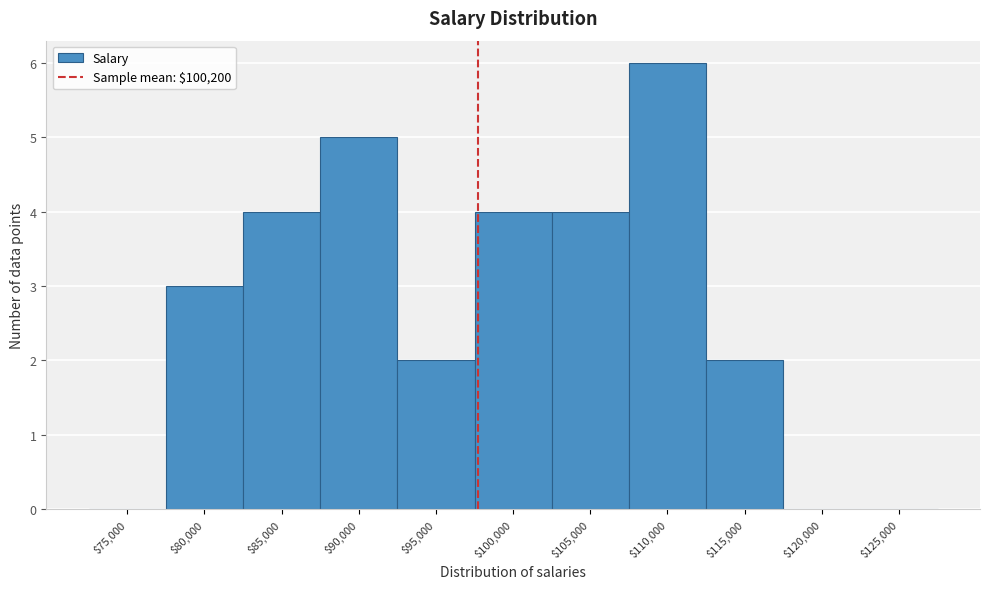

The chart shows a value of 6 at $110,000. True or false?

True